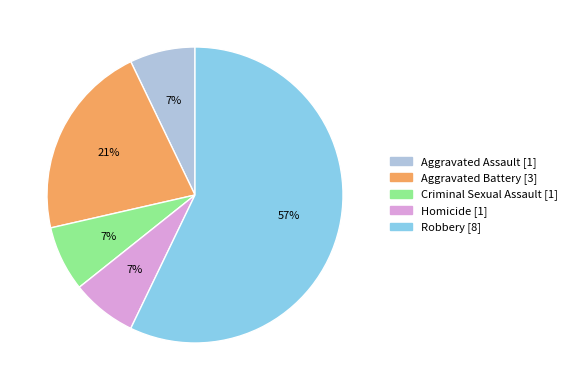

Which slice is the largest?

Robbery